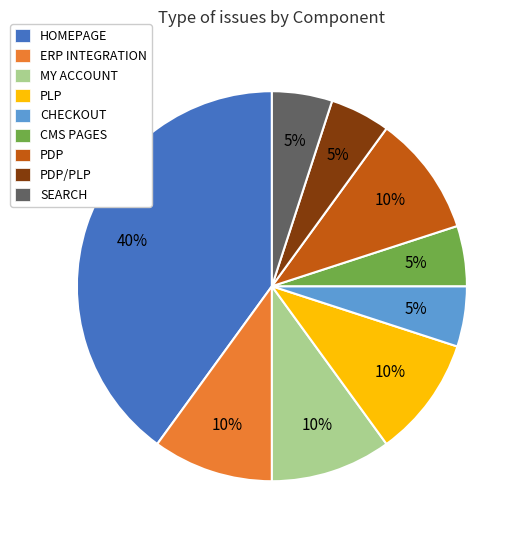

Does SEARCH account for over 50% of the chart?

No